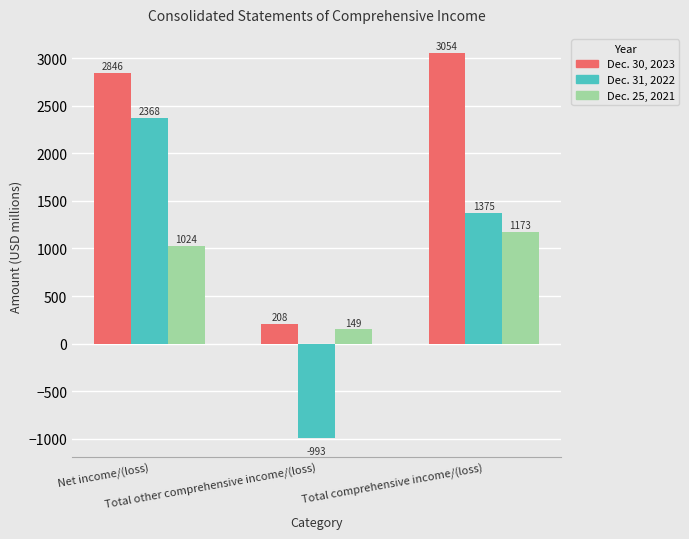

Is it true that Dec. 30, 2023 equals 363 at Total other comprehensive income/(loss)?

False